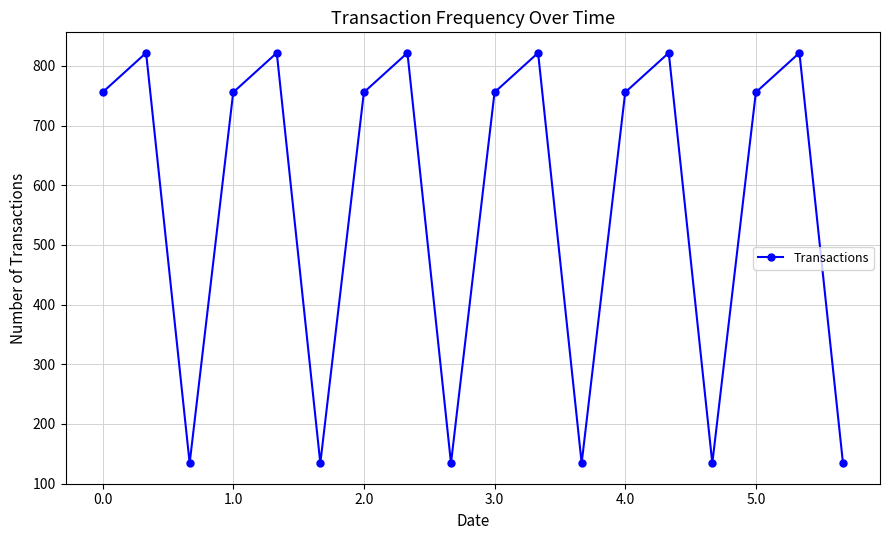

Does the chart display data point markers on the line(s)?

Yes